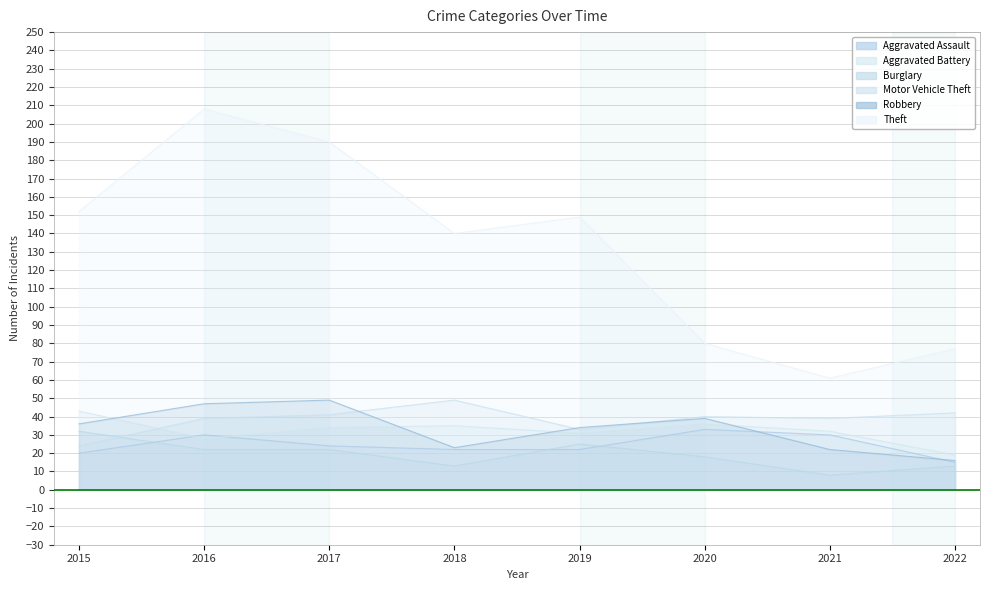

What is the difference between the second highest and minimum values in the Theft series?

129